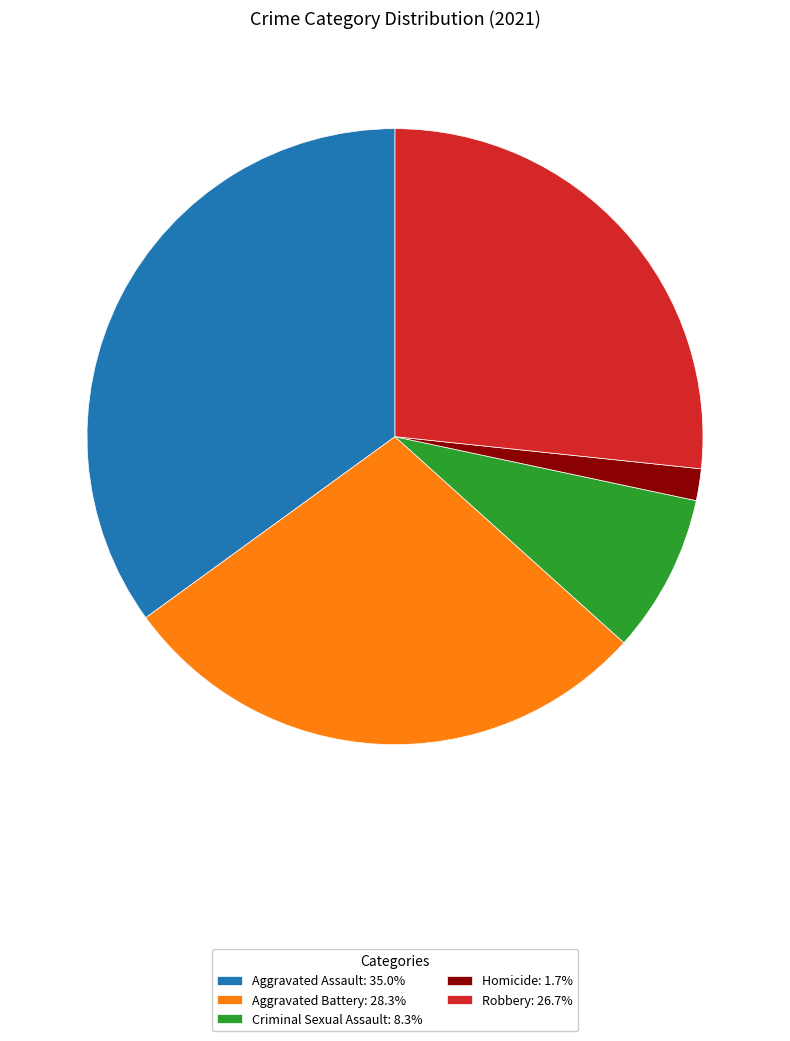

What is the ratio of the value at Robbery: 26.7% to the value at Criminal Sexual Assault: 8.3%?

3.2